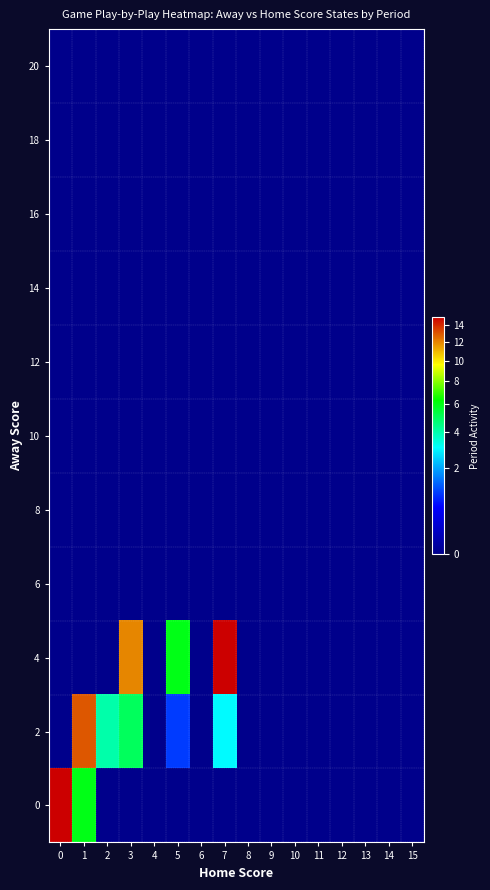

Between 9 and 12, which is larger?

9